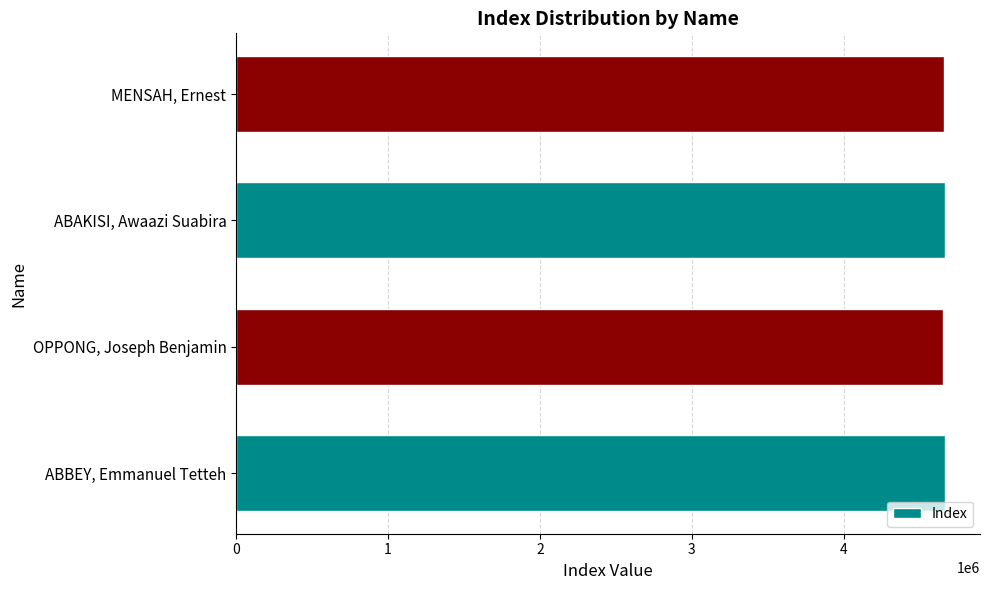

What is the ratio of the value at ABAKISI, Awaazi Suabira to the value at OPPONG, Joseph Benjamin?

1.0